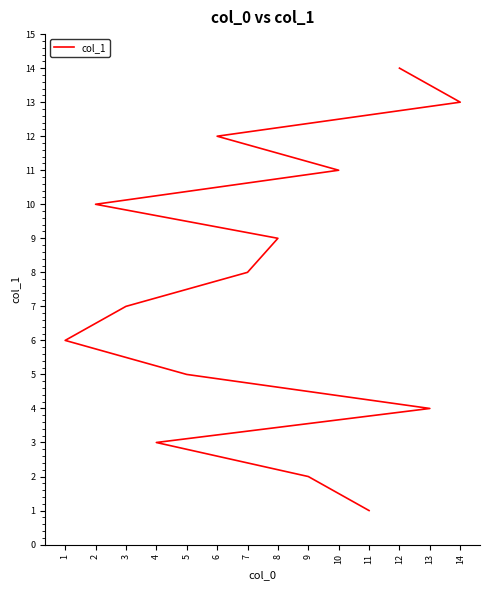

What is the change in value from 11 to 1?

+5